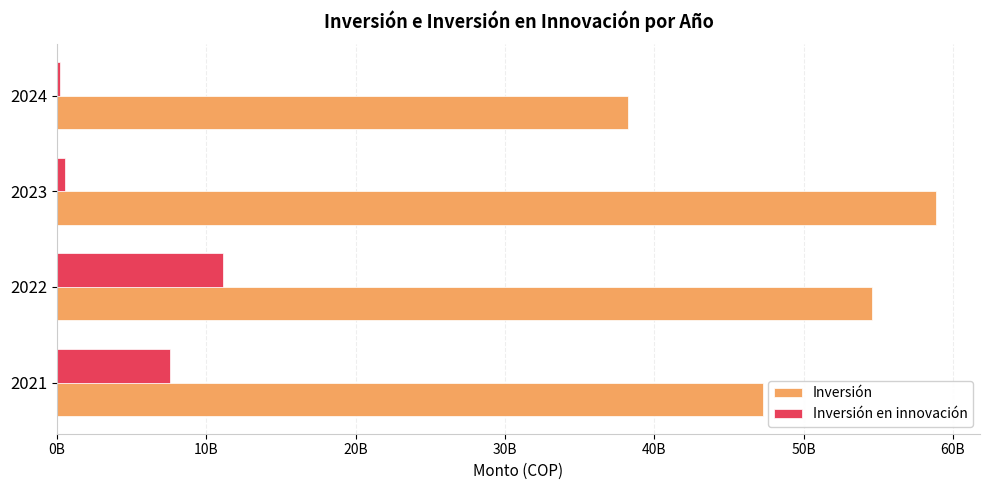

Rank the series by their maximum value, from highest to lowest.

Inversión, Inversión en innovación